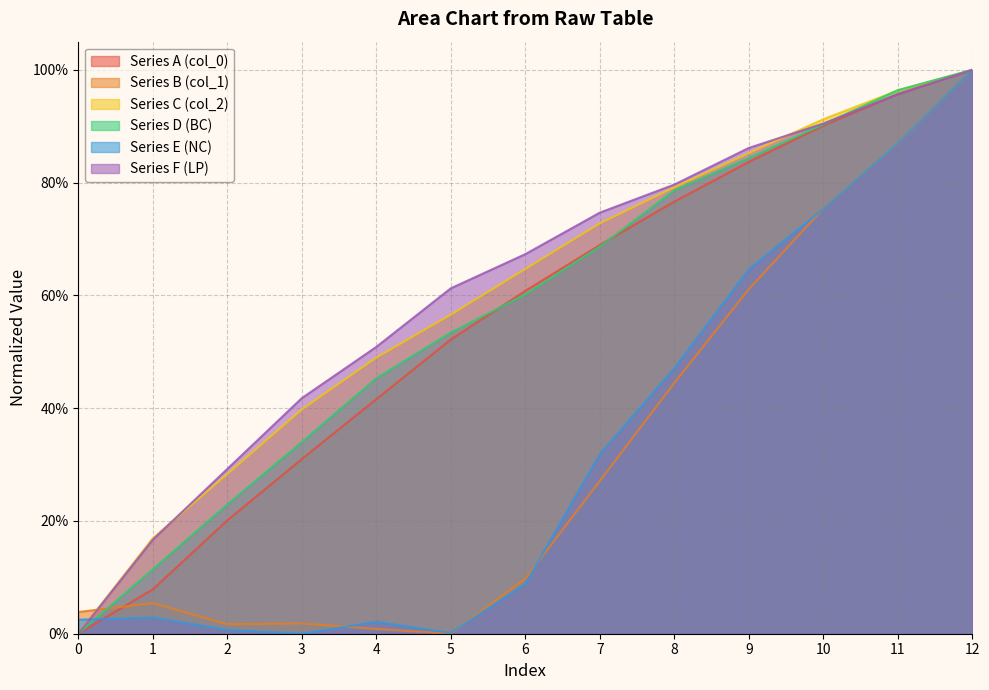

The Series B (col_1) series shows 1.1 at 10. True or false?

False